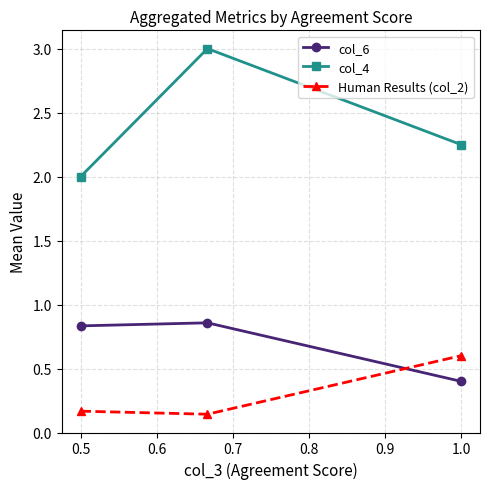

What is the value of the col_4 point at the 2nd from the left?

3.0